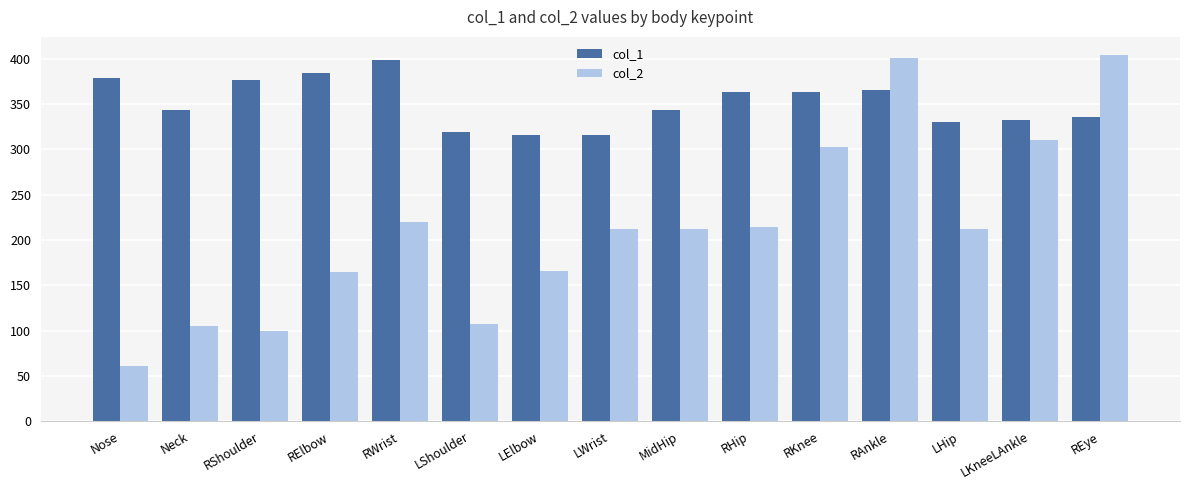

At LKneeLAnkle, list the series in order from largest to smallest.

col_1, col_2